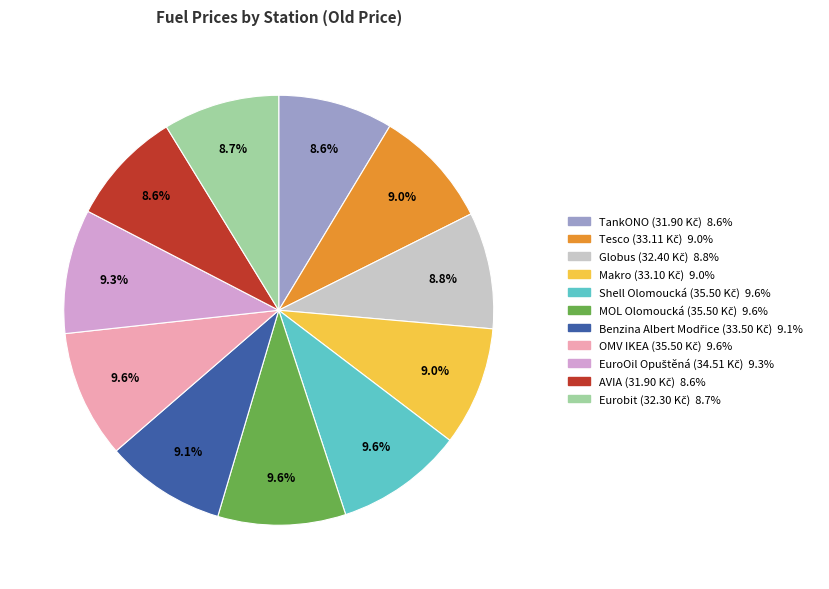

Is there any slice that represents more than half of the pie?

No